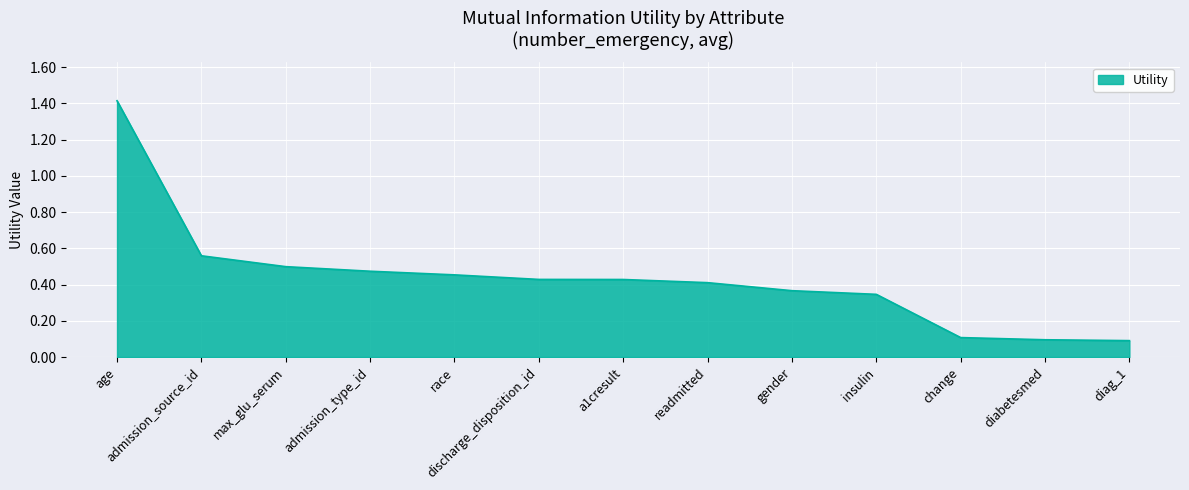

What is the difference between the maximum and minimum values?

1.3